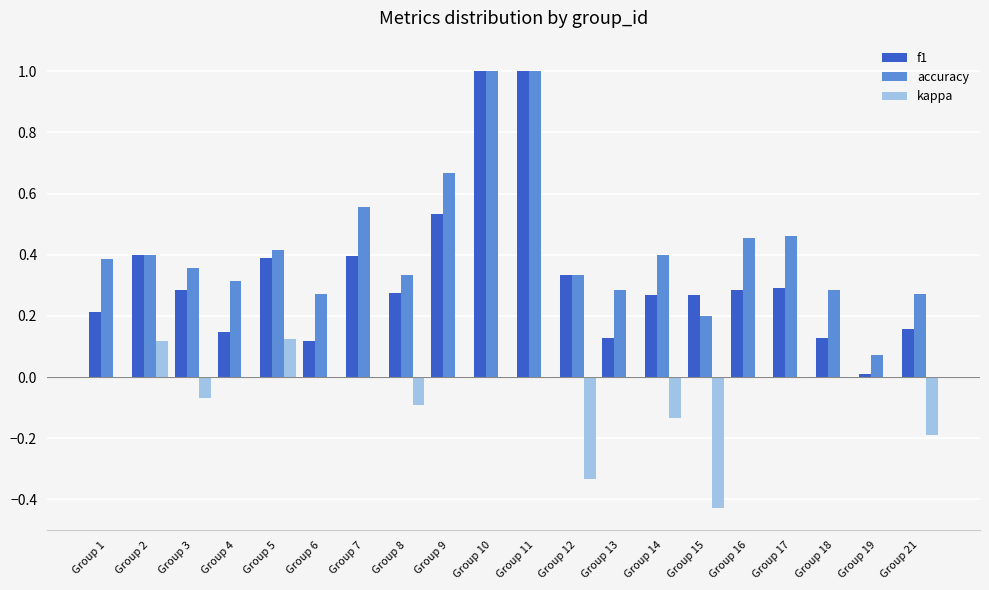

Is the value of accuracy at Group 16 greater than the value of kappa at Group 10?

Yes